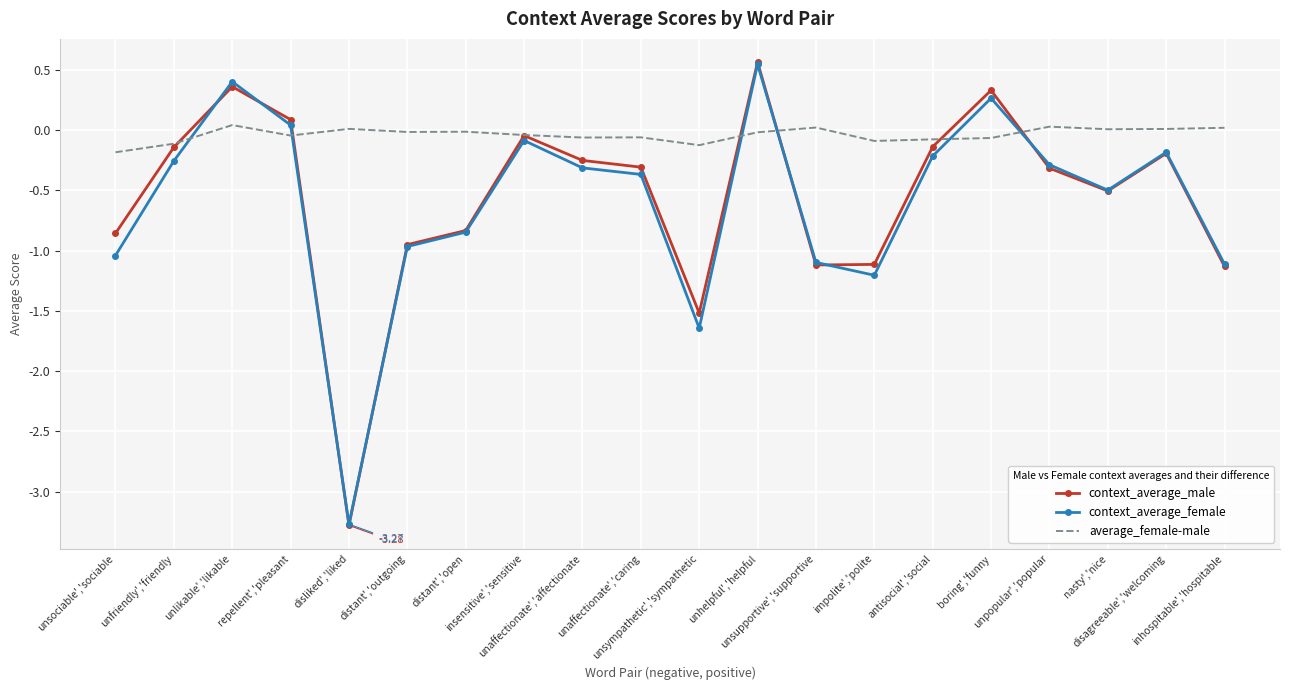

How many positive values does the context_average_male series have?

4